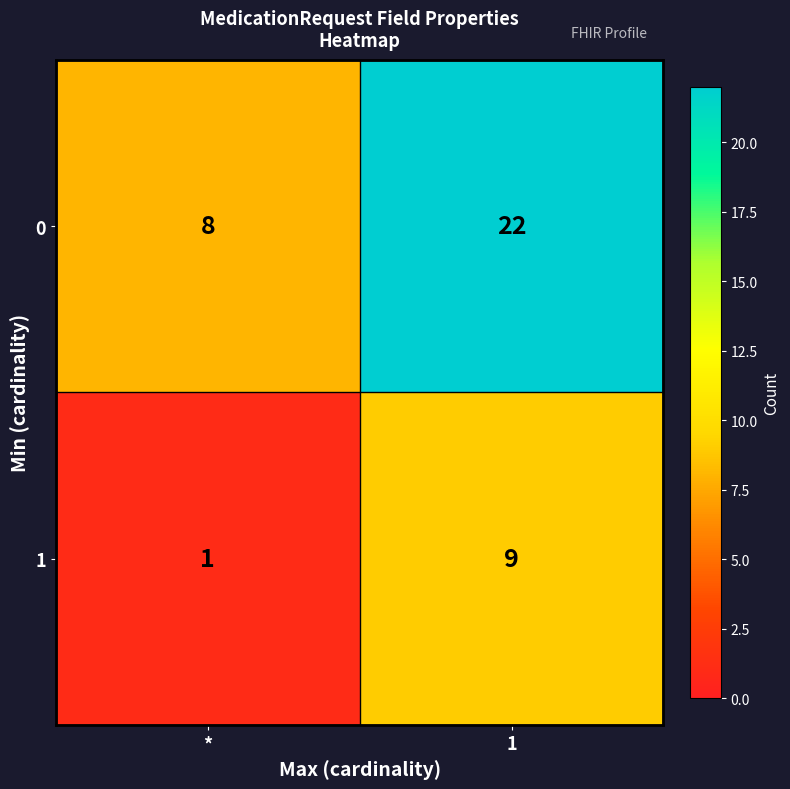

What is the difference between the maximum and minimum values in the 1 series?

8